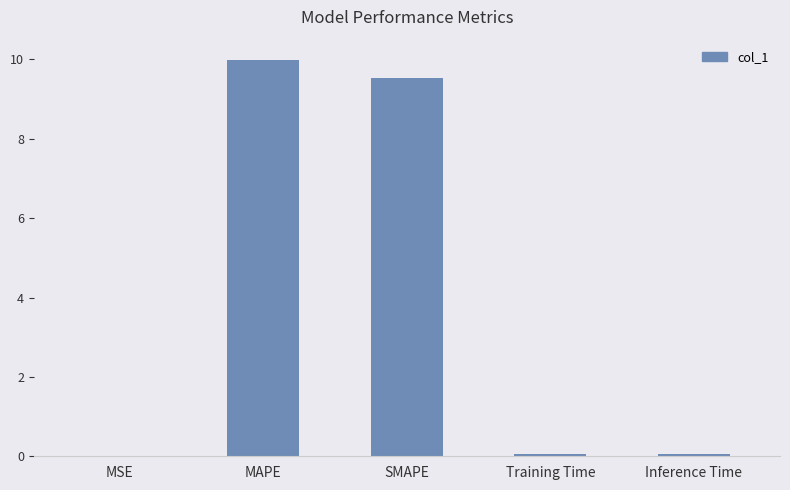

What value does the data have at MAPE?

10.0